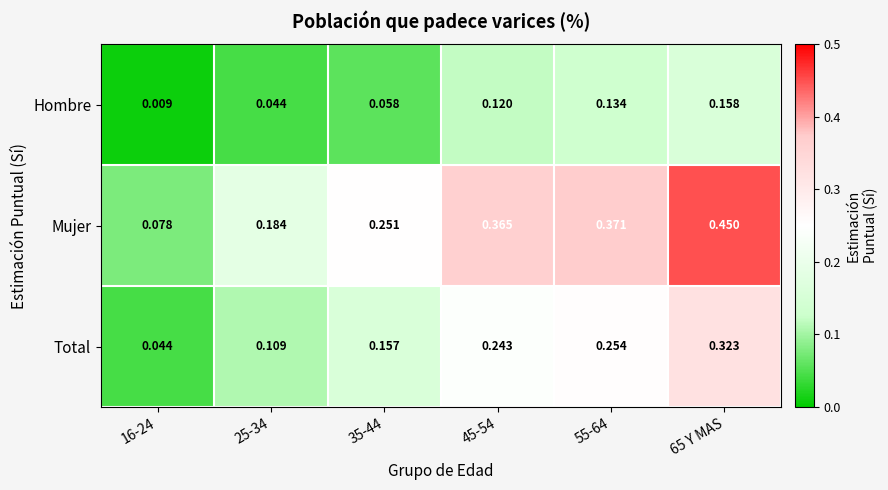

Which series has the largest total across all categories?

Mujer